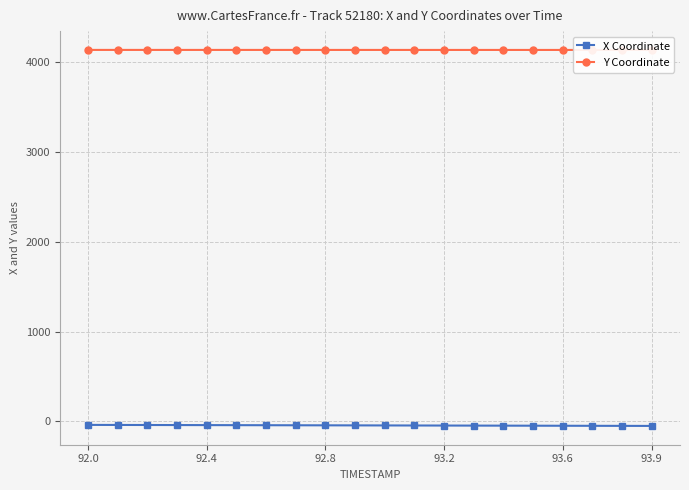

Reading right to left, extract all data points from this chart.

X Coordinate: -50.3	-49.7	-49.1	-48.5	-47.9	-47.3	-46.7	-46.1	-45.5	-44.9	-44.3	-43.7	-43.1	-42.5	-41.9	-41.3	-40.7	-40.1	-39.5	-38.9
Y Coordinate: 4139.0	4139.1	4139.1	4139.1	4139.1	4139.2	4139.2	4139.2	4139.2	4139.3	4139.3	4139.3	4139.3	4139.4	4139.4	4139.4	4139.4	4139.5	4139.5	4139.5